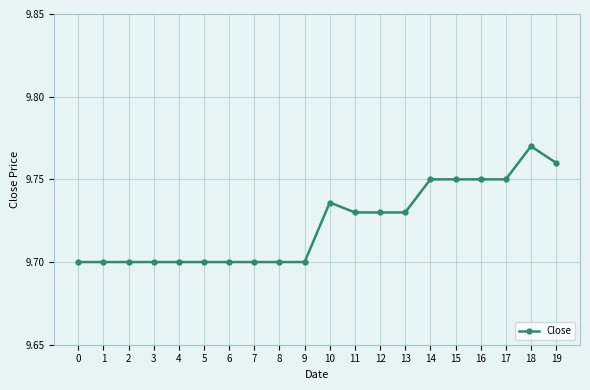

What is the ratio of the value at 13 to the value at 0?

1.0